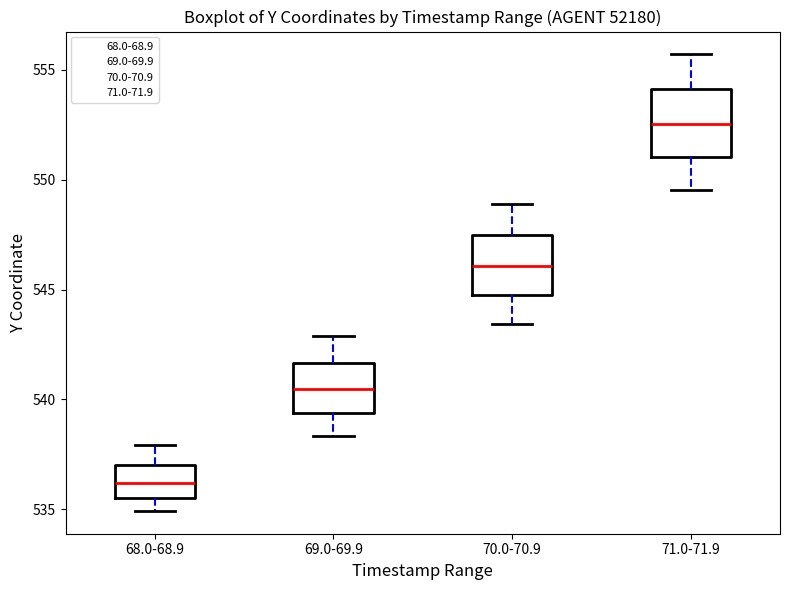

Where does the upper whisker of the box for 70.0-70.9 end on the y-axis? The values are not printed on the chart, so give them approximately, as read against the axis.

549.0